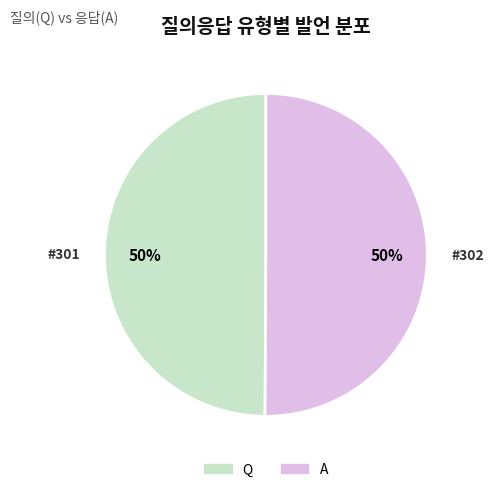

Is it true that Q is 42% of the pie?

False